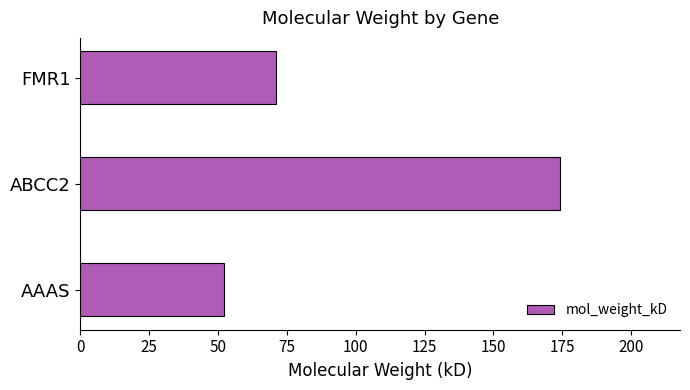

How many bars are there in total?

3